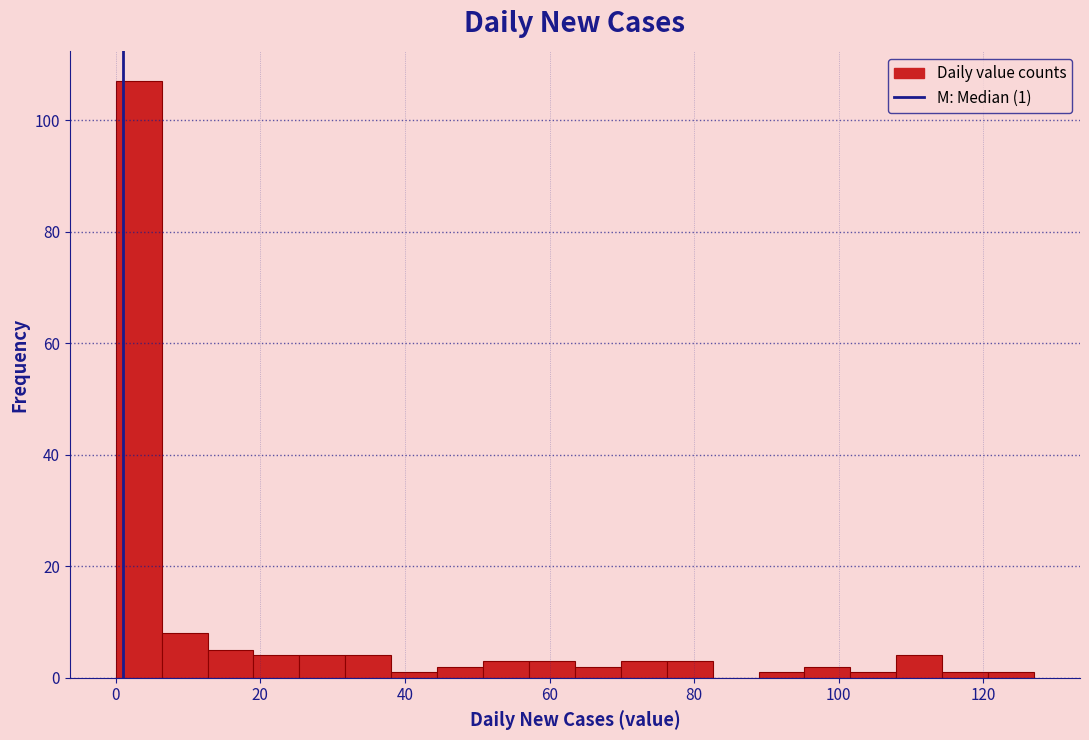

Around what value on the x-axis is the tallest bar? Give the approximate position of its centre, as read against the axis.

4